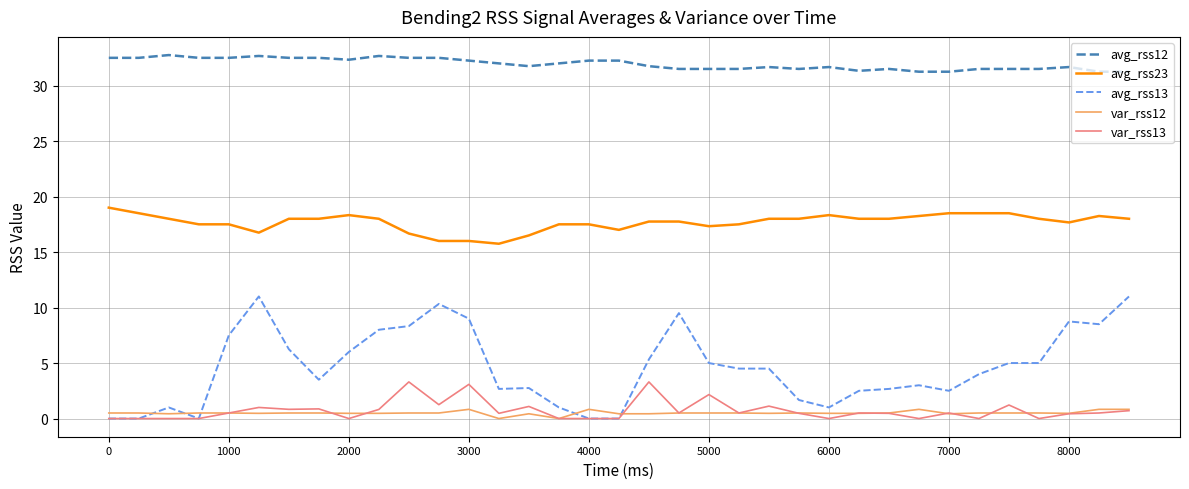

True or false: var_rss12 and avg_rss12 intersect in this chart.

False